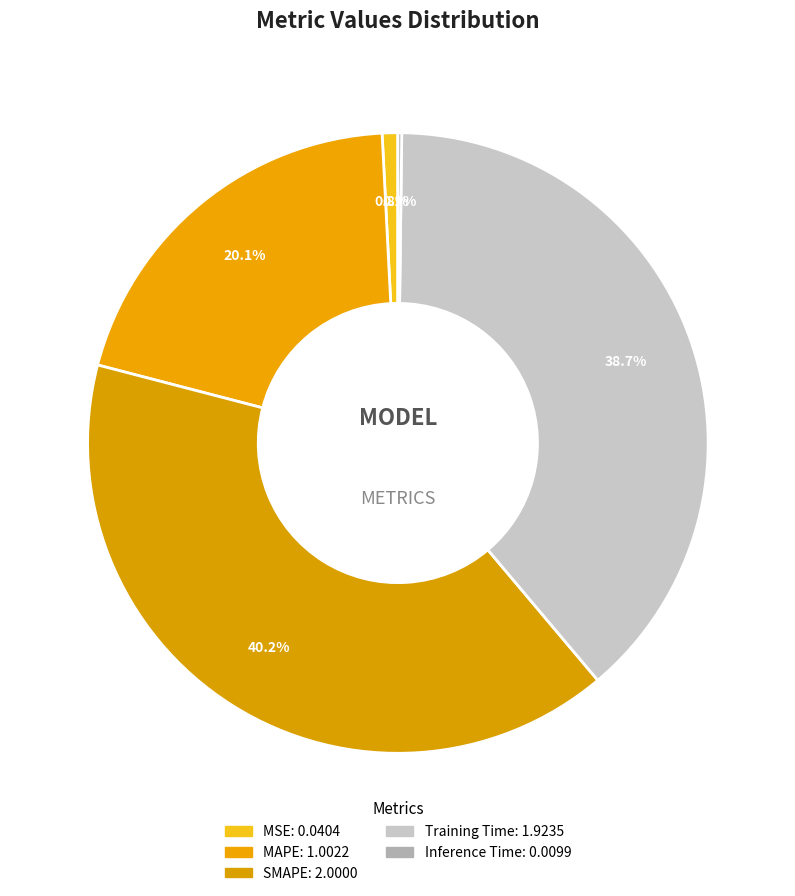

Which slice is the largest?

SMAPE